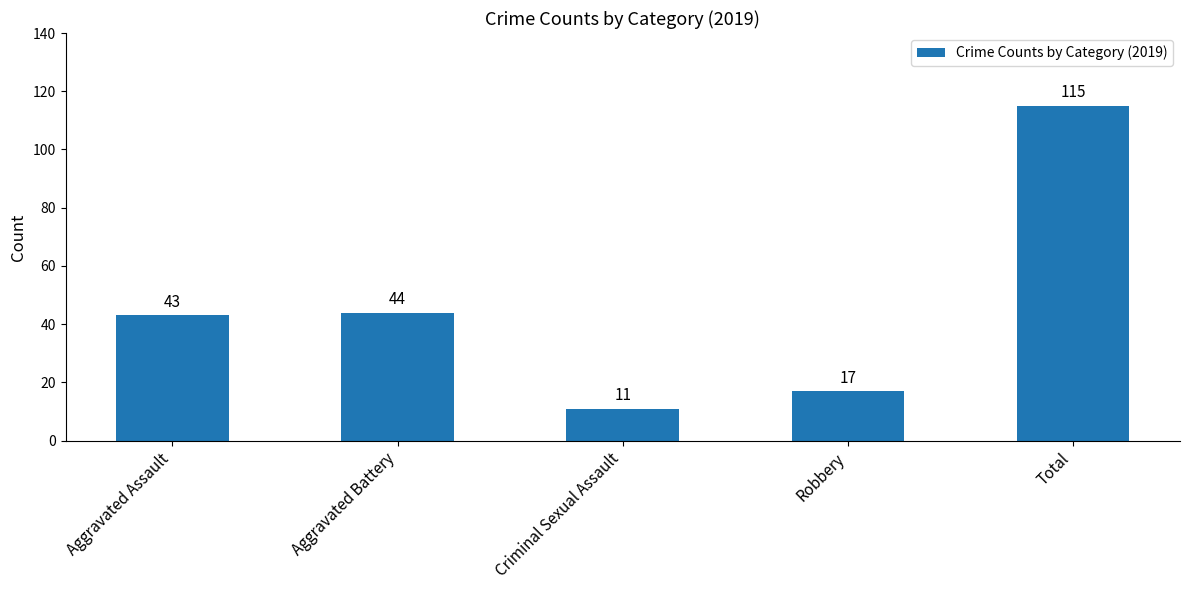

Reading left to right, what are all the values shown in this chart?

43	44	11	17	115